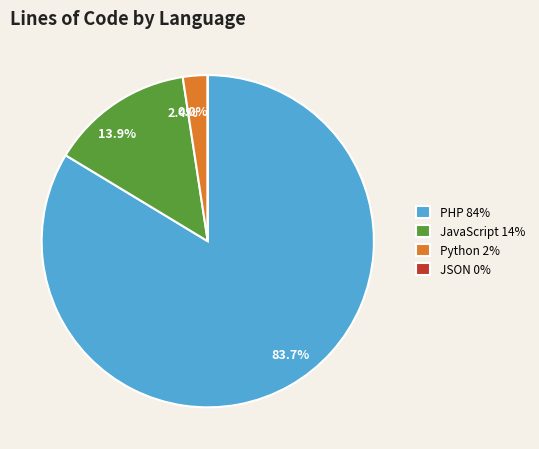

Is there any slice that represents more than half of the pie?

Yes